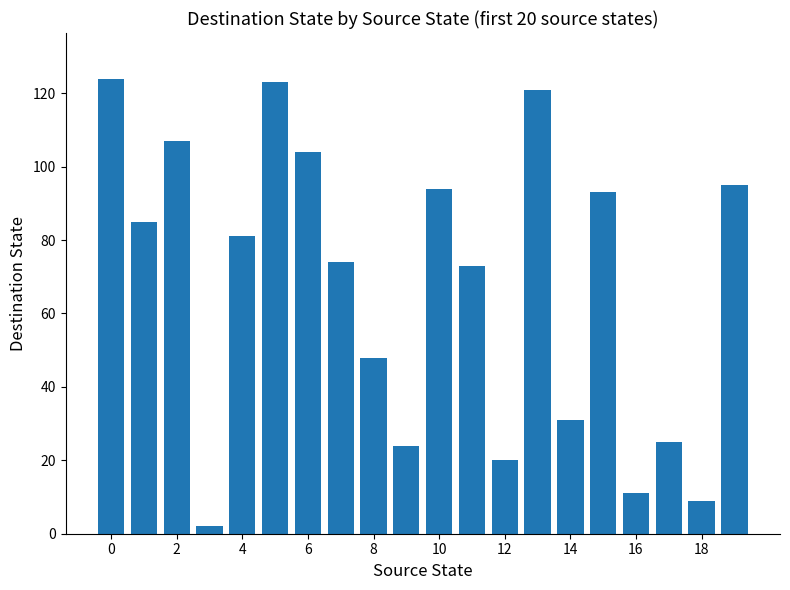

Reading left to right, extract all data points from this chart.

124	85	107	2	81	123	104	74	48	24	94	73	20	121	31	93	11	25	9	95